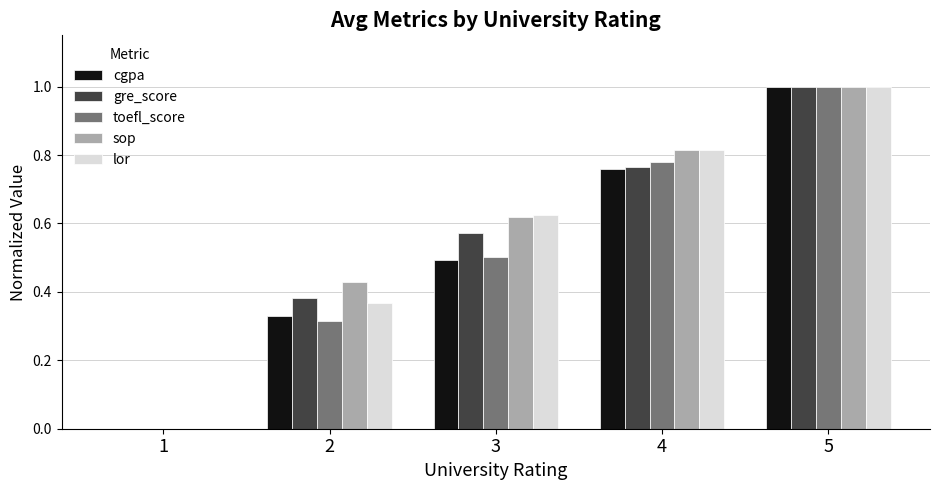

Are the bars horizontal?

No